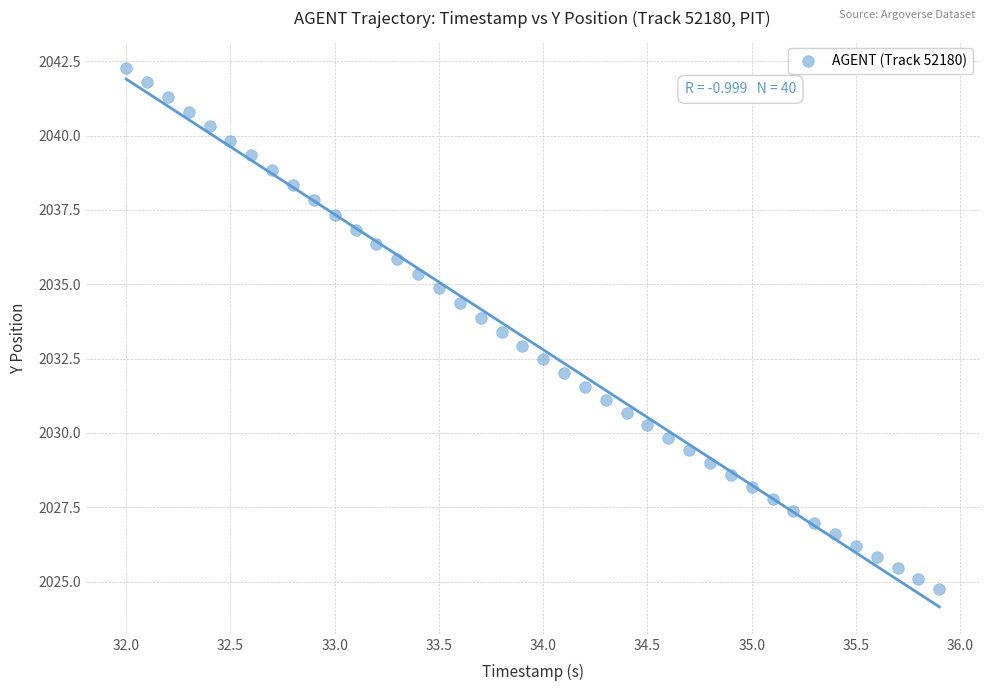

What is the range of X values (max minus min)?

3.9